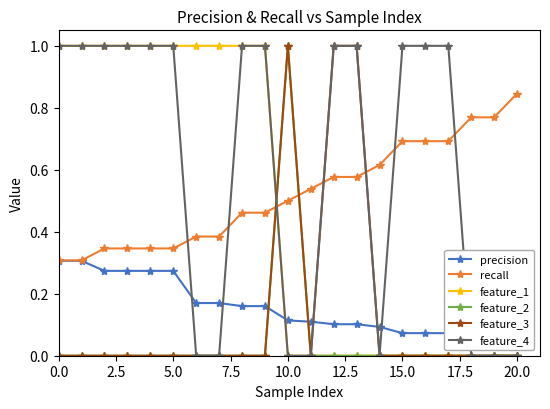

True or false: precision and feature_1 cross at least once.

True